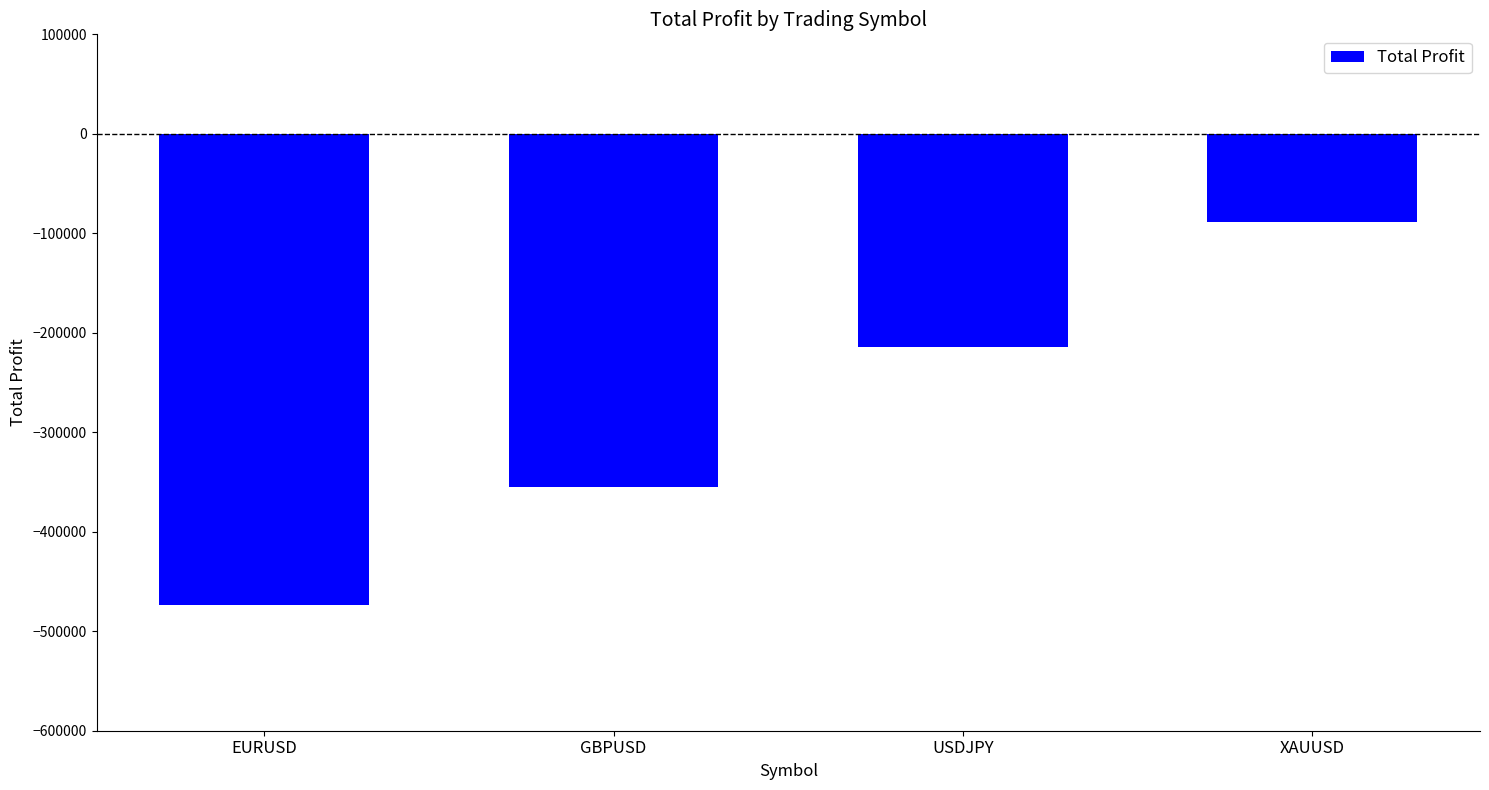

Between XAUUSD and EURUSD, which is larger?

XAUUSD